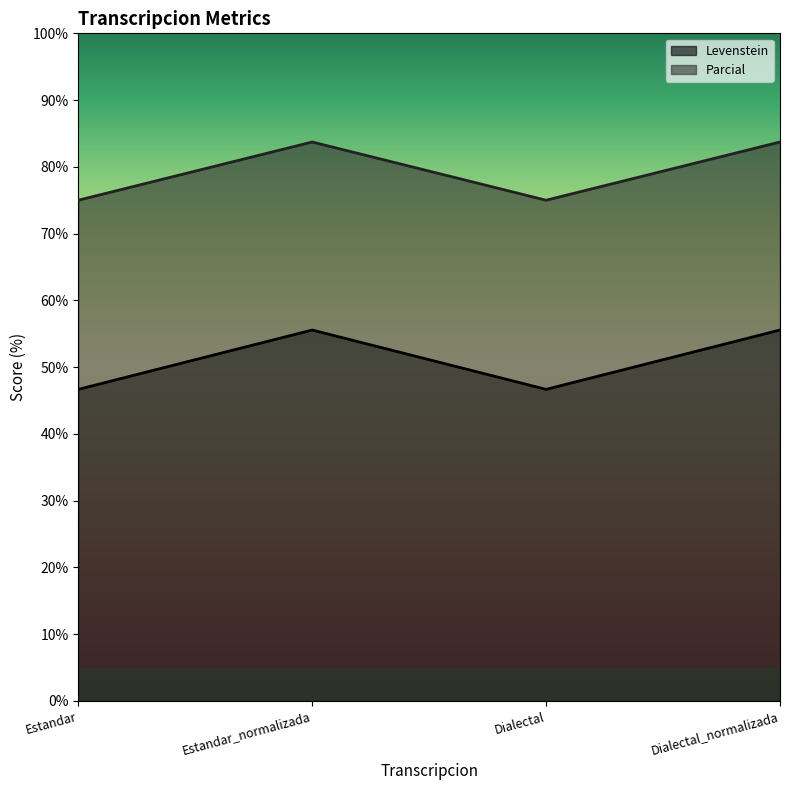

At how many categories does at least one series exceed 75?

2